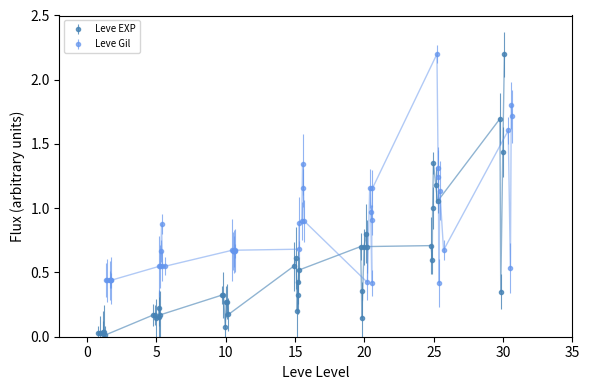

Reading left to right, transcribe all the data shown in this chart.

Leve EXP: 0.0	0.0	0.0	0.0	0.0	0.0	0.2	0.2	0.2	0.1	0.2	0.2	0.3	0.2	0.1	0.3	0.3	0.3	0.3	0.6	0.2	0.5	0.5	0.4	0.7	0.1	0.7	0.7	0.4	0.8	1.2	1.1	0.6	1.0	1.4	0.7	1.7	1.4	0.3	2.2
Leve Gil: 0.4	0.4	0.4	0.4	0.4	0.4	0.5	0.9	0.5	0.5	0.7	0.5	0.7	0.7	0.7	0.7	0.7	0.7	0.9	0.7	1.2	0.9	1.3	0.9	1.2	0.4	0.9	1.2	0.4	1.0	1.2	1.1	0.7	1.3	2.2	0.4	1.6	1.8	0.5	1.7